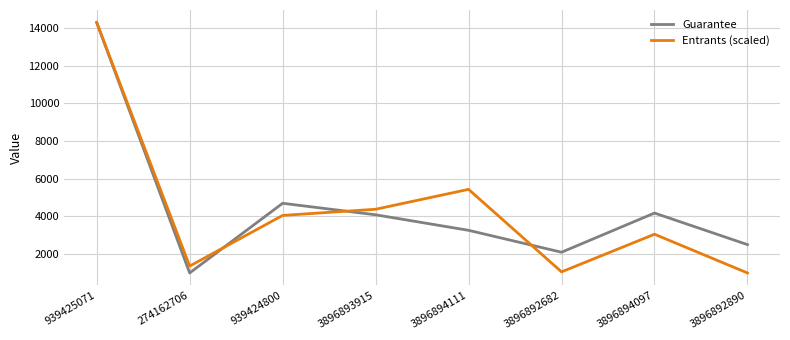

Which category has the highest value in the Entrants (scaled) series?

939425071